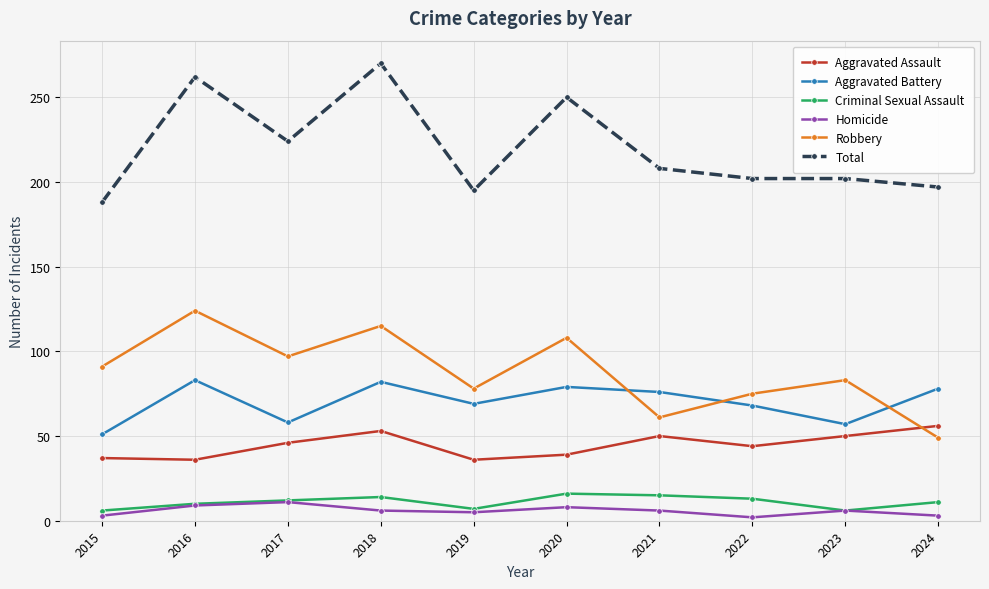

Is this an area chart (filled region under the line)?

No